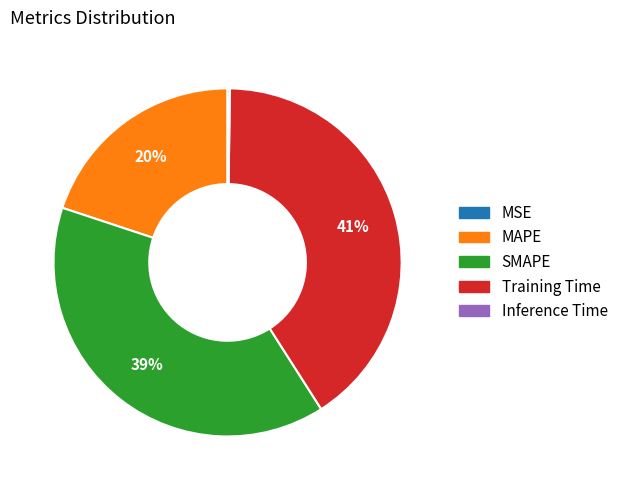

To the nearest percent, what is the difference between the SMAPE and Training Time slice percentages?

2%